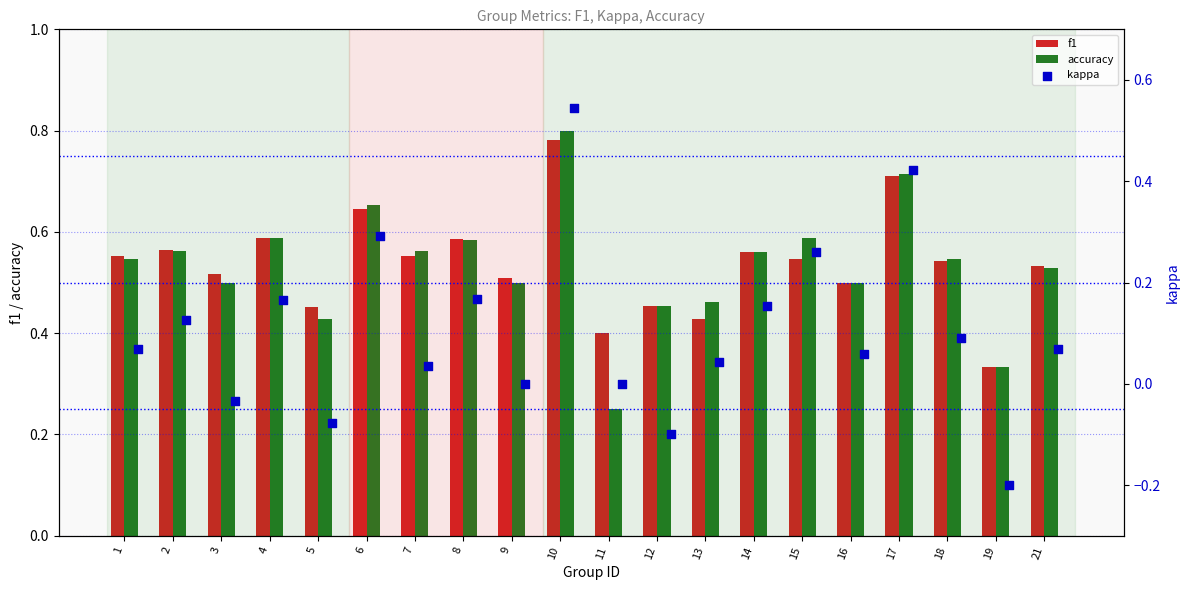

Is the value of accuracy at 5 greater than the value of f1 at 15?

No